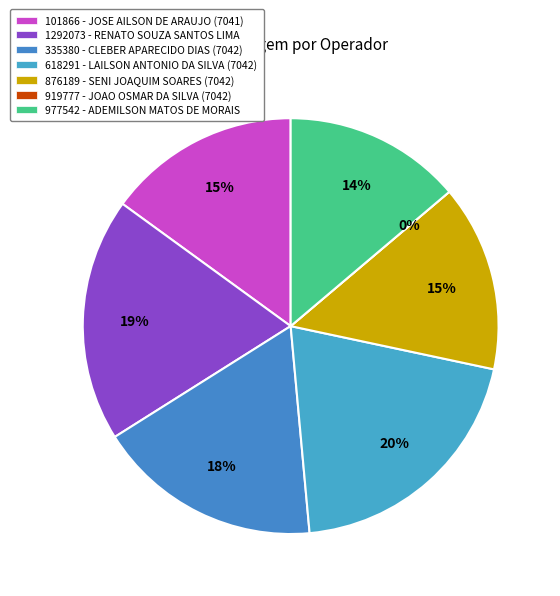

Count the number of slices in the pie.

7